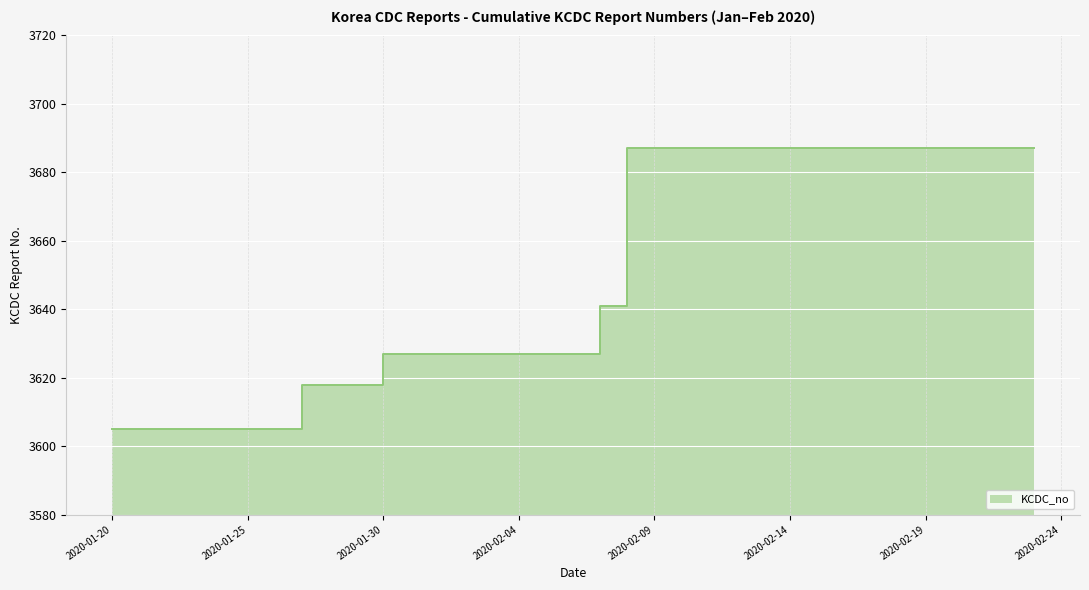

Reading right to left, extract all data points from this chart.

3687	3687	3641	3641	3627	3627	3618	3605	3605	3605